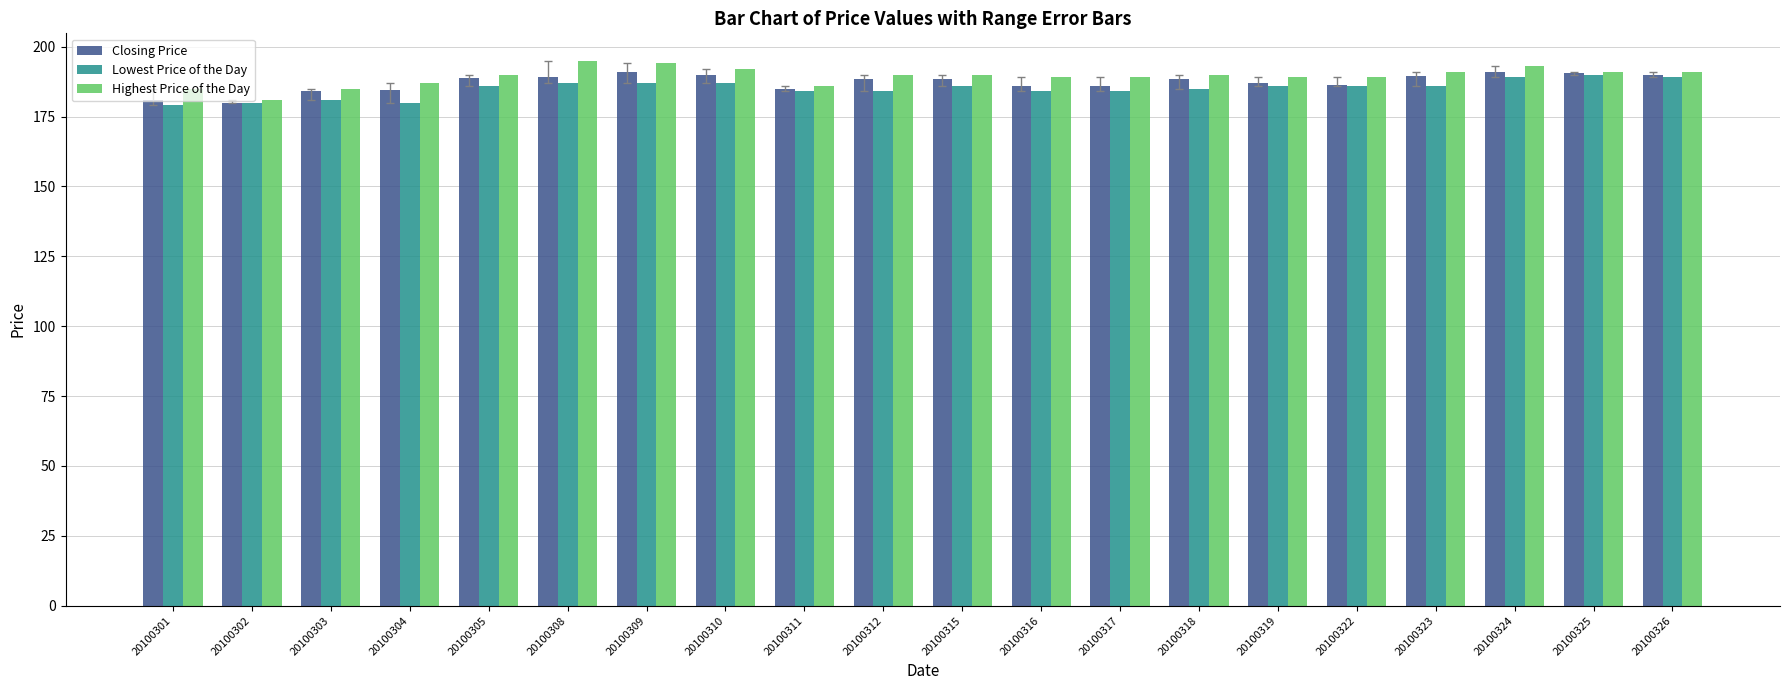

What is the difference between the second highest and minimum values in the Lowest Price of the Day series?

10.0